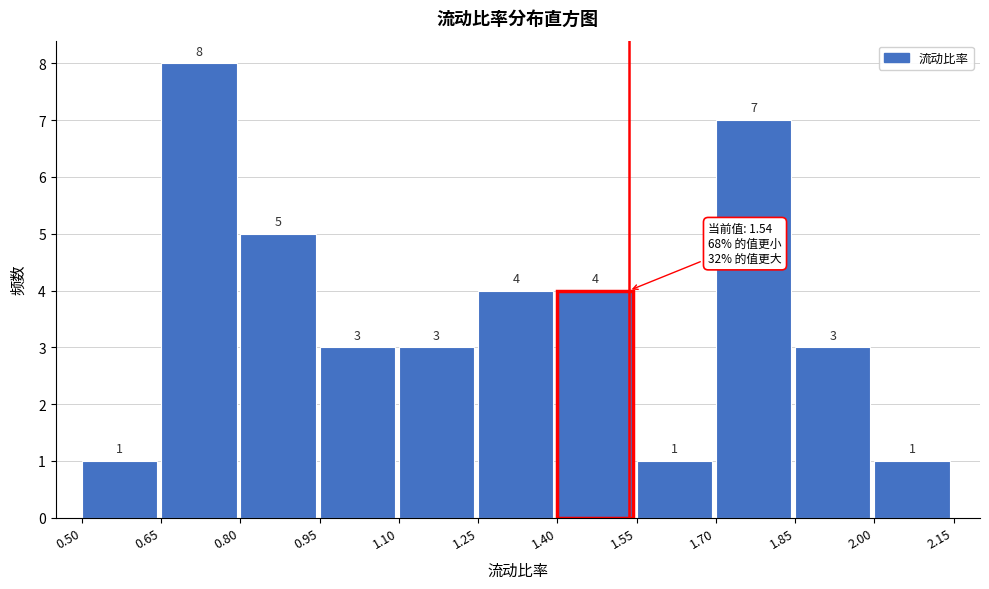

What is the height of the bar covering 2.00 to 2.15 on the x-axis?

1